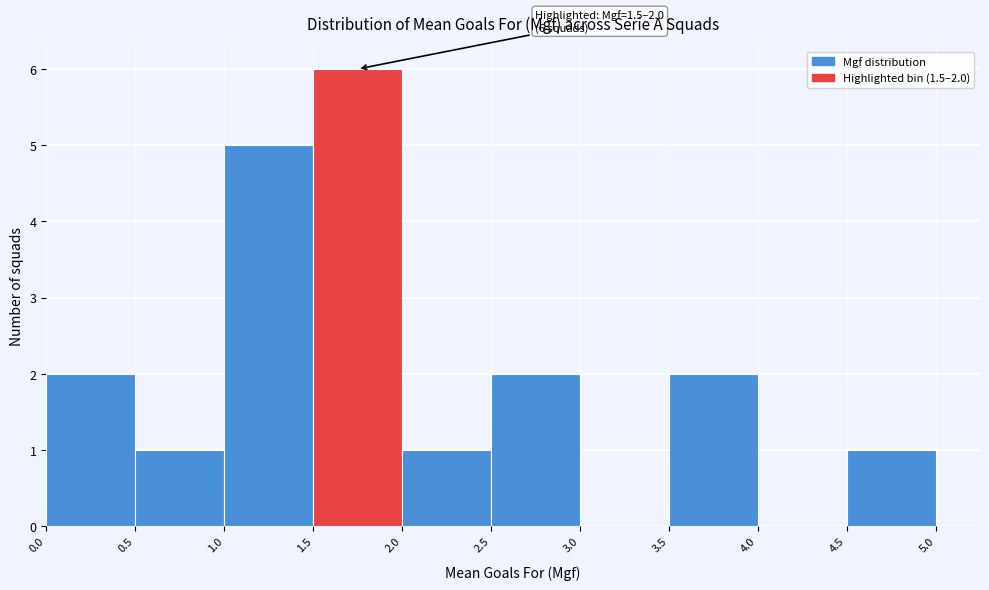

Which range on the x-axis has the tallest bar?

1.5 to 2.0